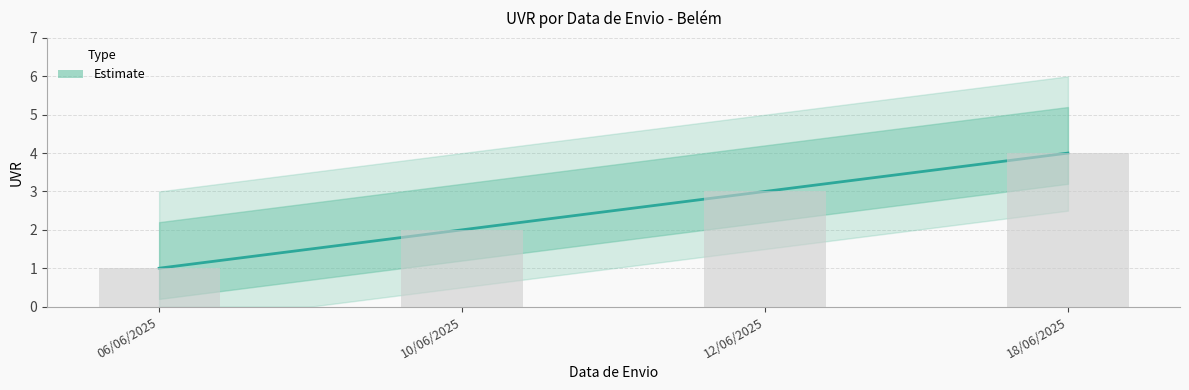

How many distinct data groups are displayed?

1